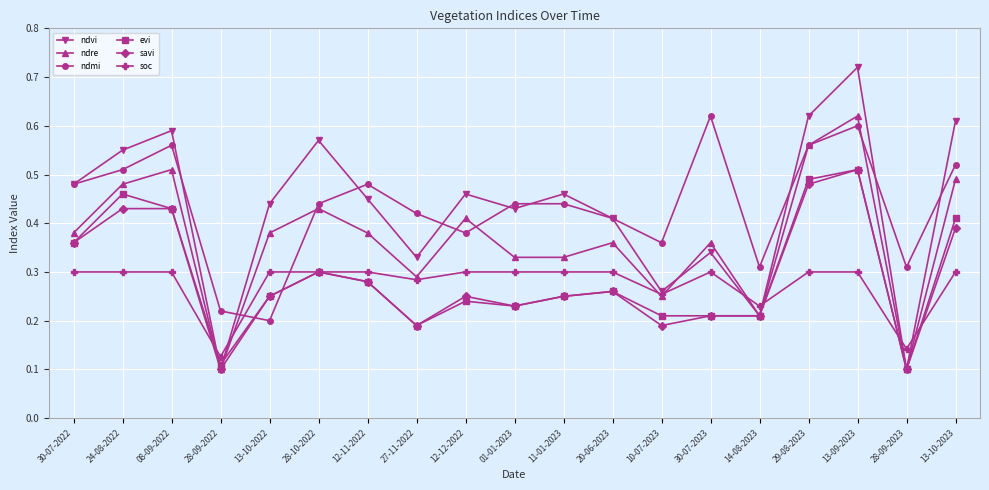

Which series has the largest range (max minus min)?

ndvi